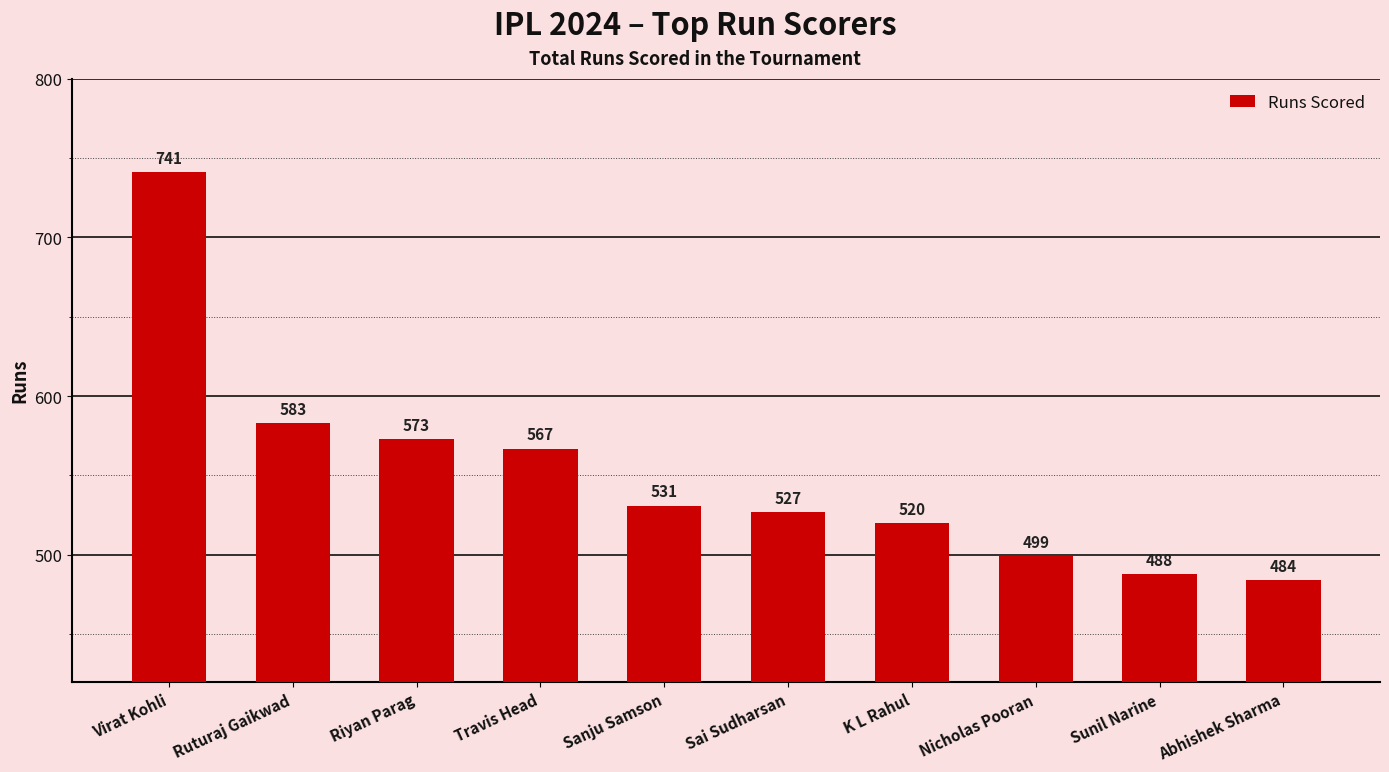

What is the ratio of the value at Sai Sudharsan to the value at Virat Kohli?

0.7